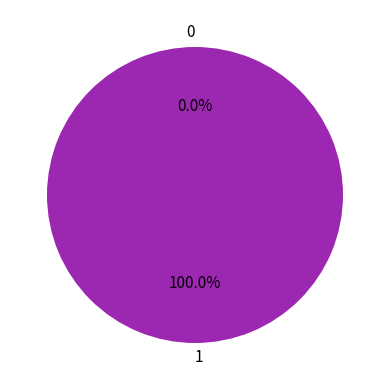

Is it true that 0 is 0% of the pie?

True